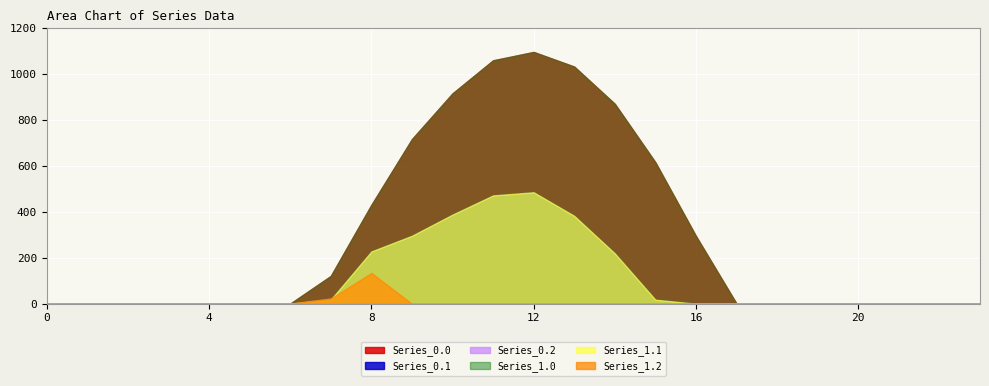

What are all the series names shown in the legend?

Series_0.0, Series_0.1, Series_0.2, Series_1.0, Series_1.1, Series_1.2